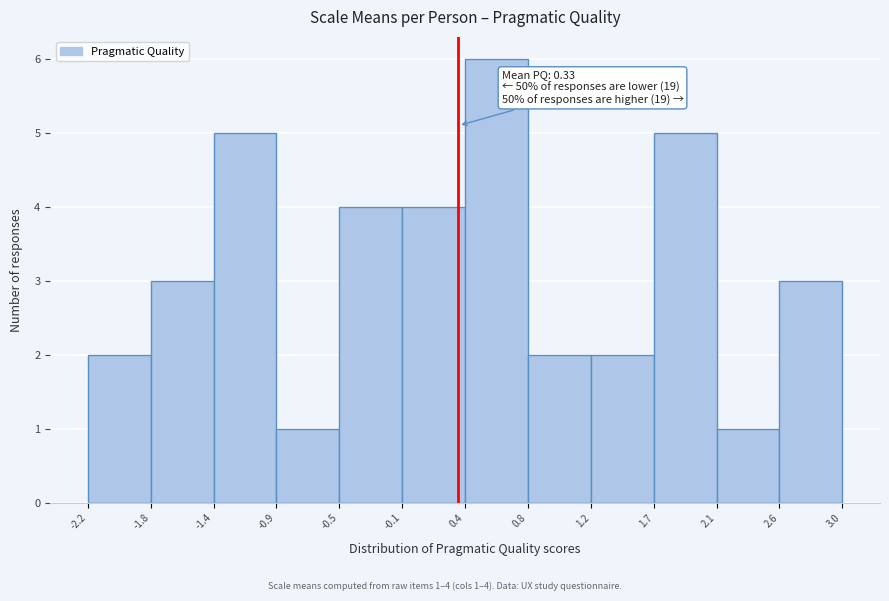

Which range on the x-axis has the tallest bar?

0.4 to 0.8